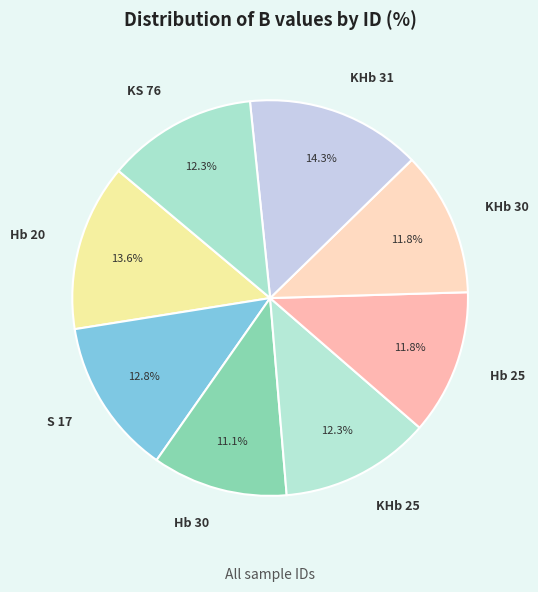

What percentage is NOT represented by Hb 20?

86.4%